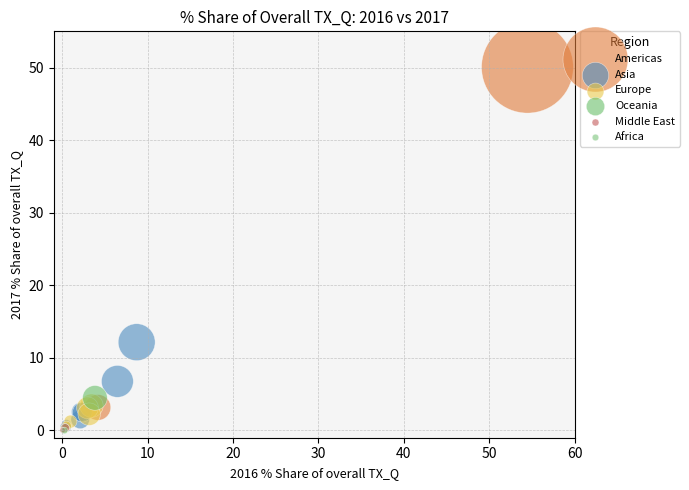

What are all the series names shown in the legend?

Americas, Asia, Europe, Oceania, Middle East, Africa